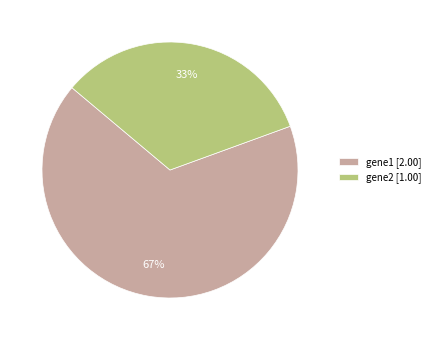

Which slice is the largest?

gene1 [2.00]